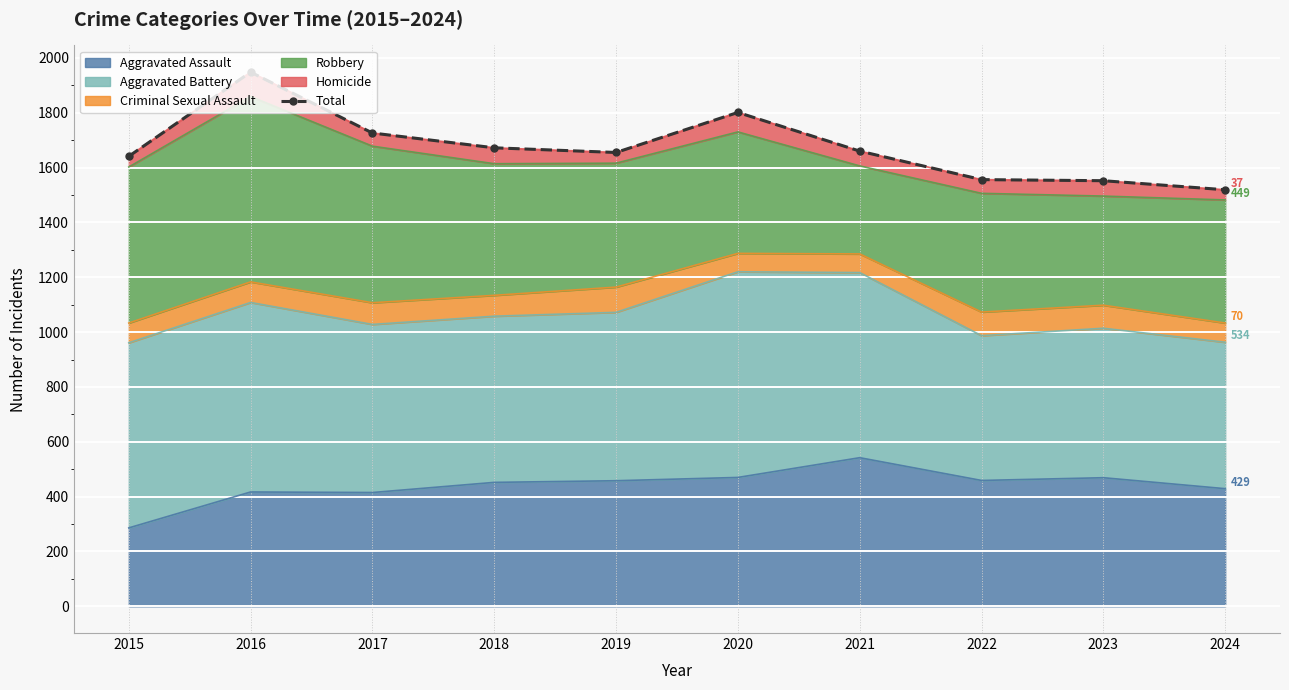

What is the value of the 8th point from the left?

1556